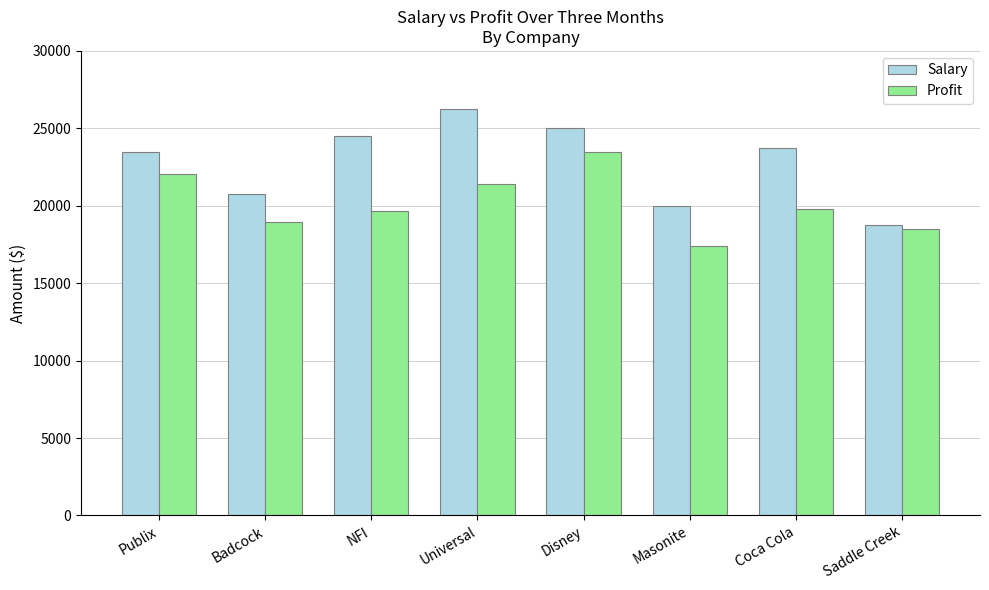

At which label does Profit reach its minimum?

Masonite